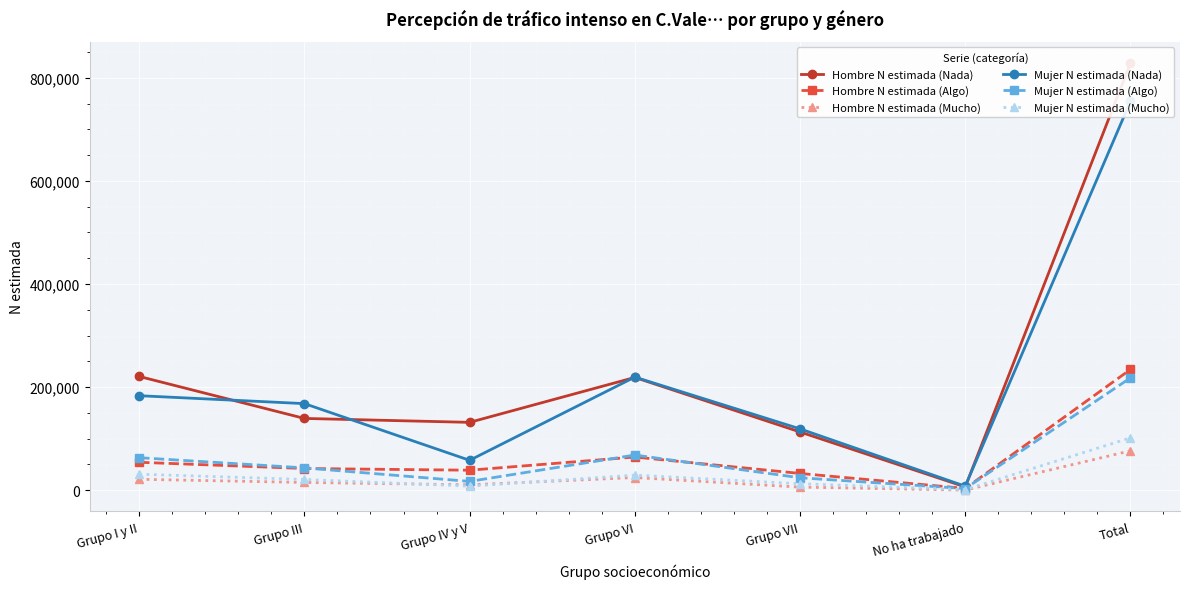

What is the label of the 1st point from the right?

Total